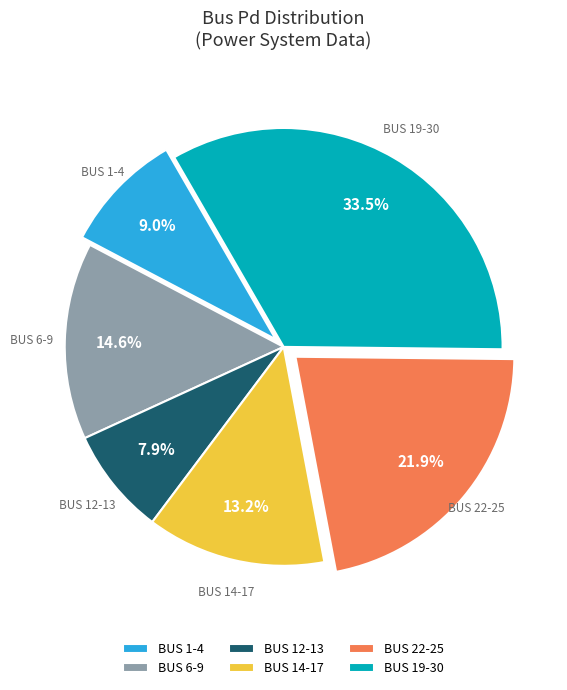

Between BUS 1-4 and BUS 19-30, which is larger?

BUS 19-30